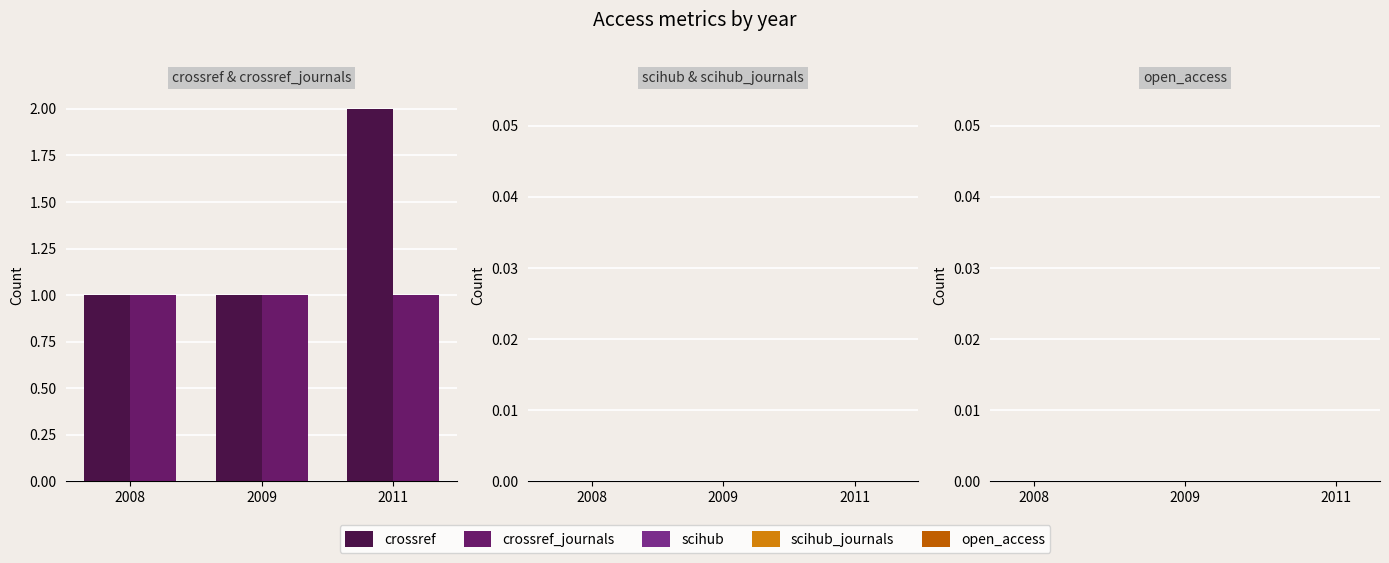

Which series has the largest range (max minus min)?

crossref